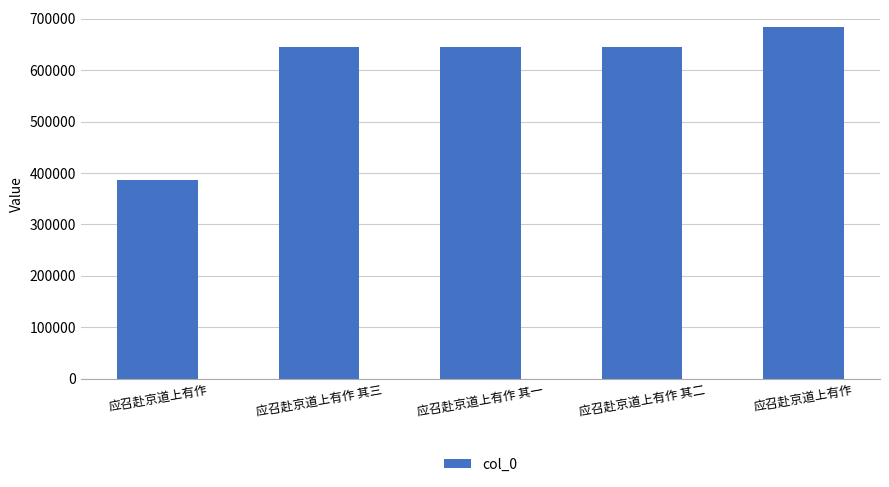

What is the label of the 1st bar from the left?

应召赴京道上有作